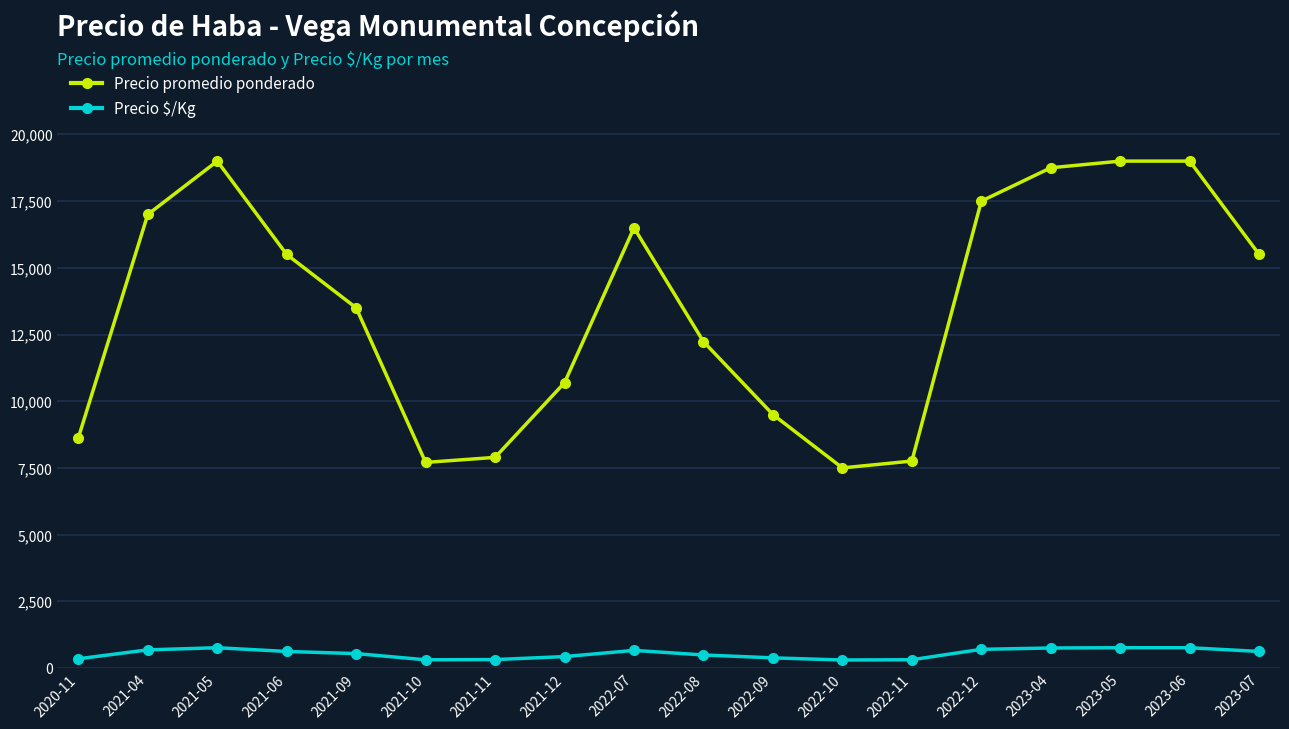

Is the value of Precio promedio ponderado at 2021-11 greater than the value of Precio $/Kg at 2021-10?

Yes